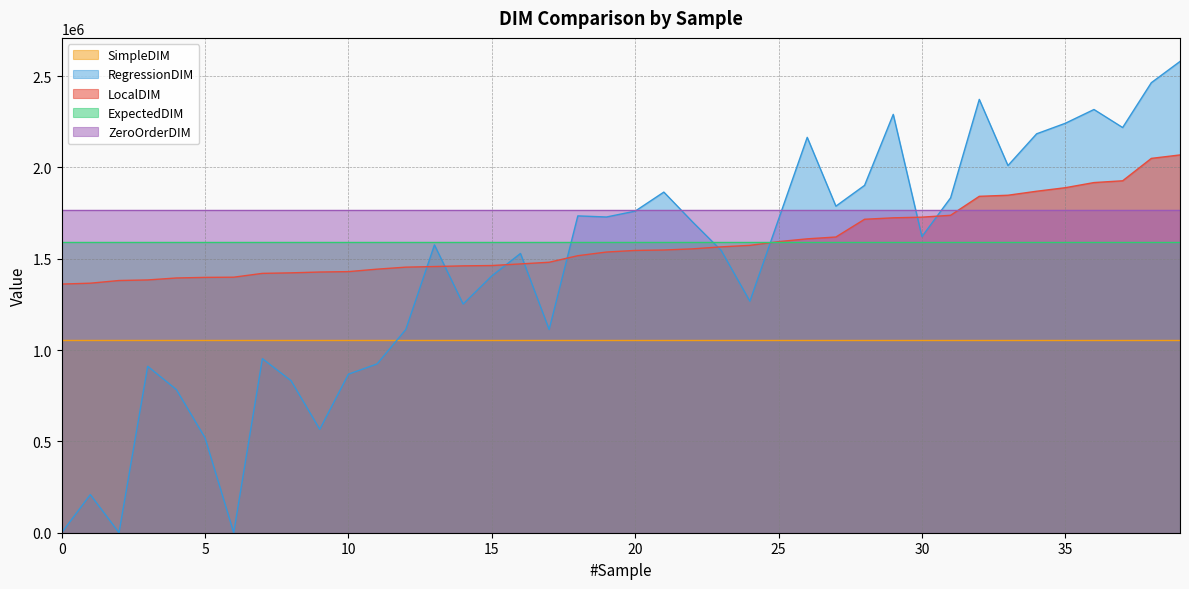

List the labels in order of ExpectedDIM value, largest first.

0, 1, 2, 3, 4, 5, 6, 7, 8, 9, 10, 11, 12, 13, 14, 15, 16, 17, 18, 19, 20, 21, 22, 23, 24, 25, 26, 27, 28, 29, 30, 31, 32, 33, 34, 35, 36, 37, 38, 39